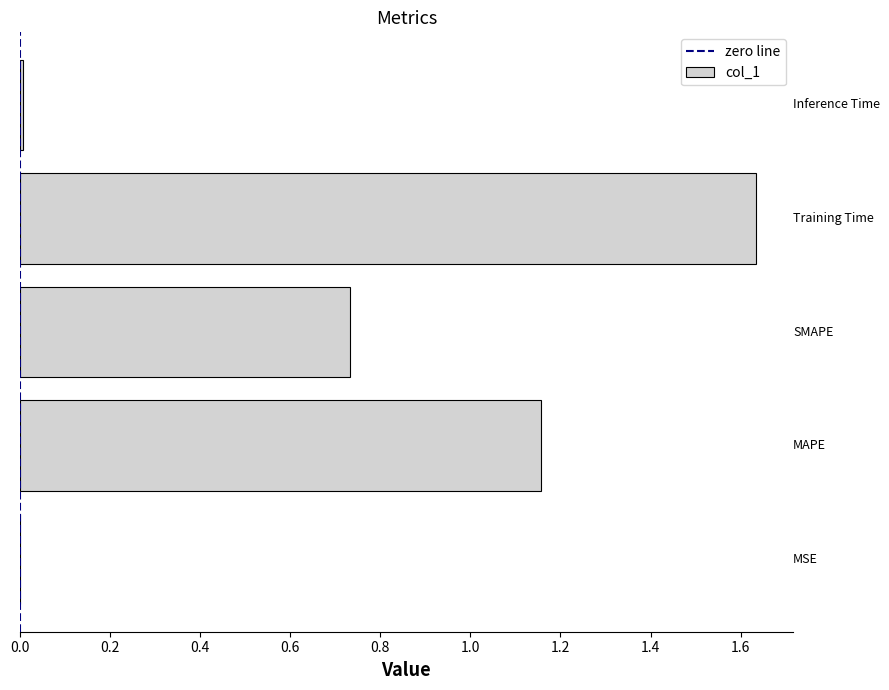

What is the sum of all values?

3.5